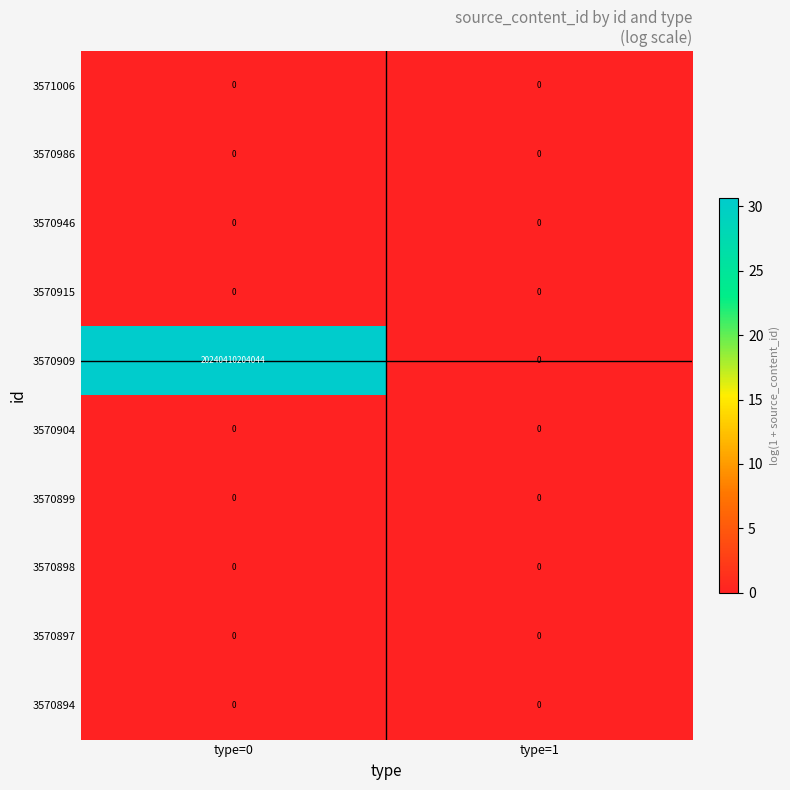

At which label is 3570915 closest to 0?

type=0